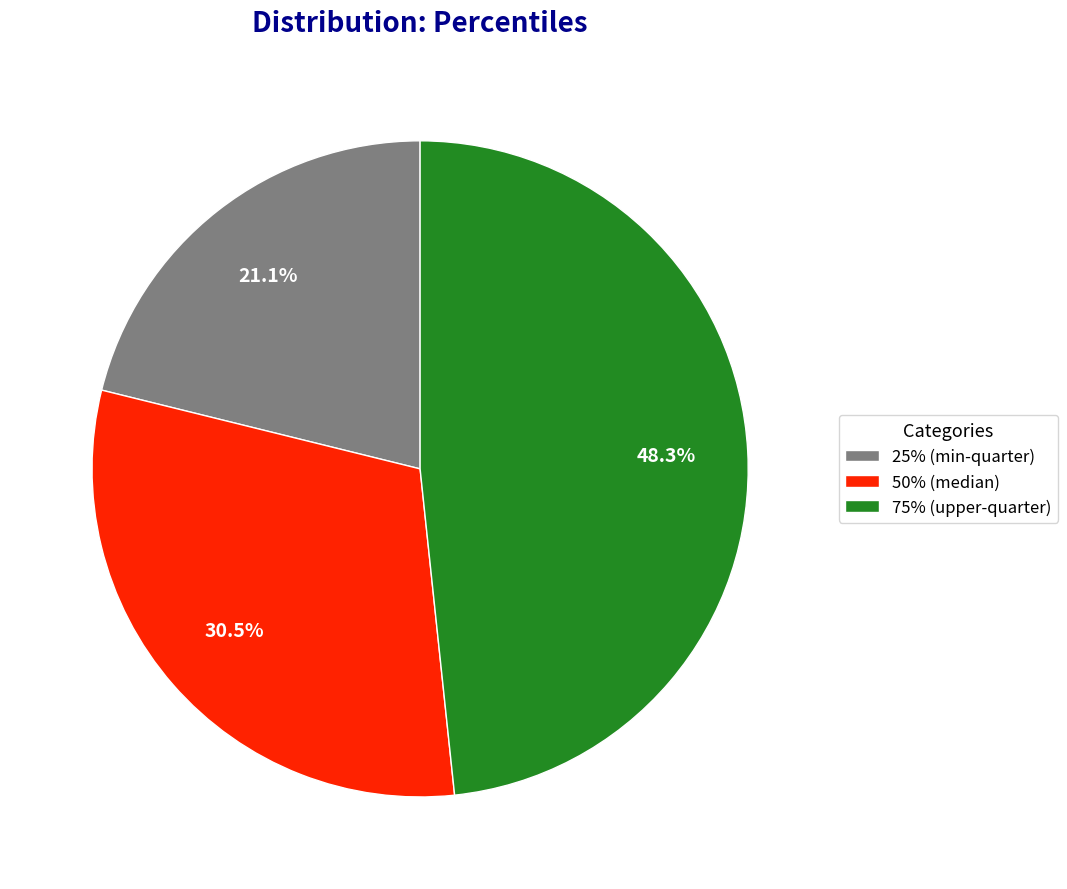

What is the total percentage of 50% and 25%?

51.7%